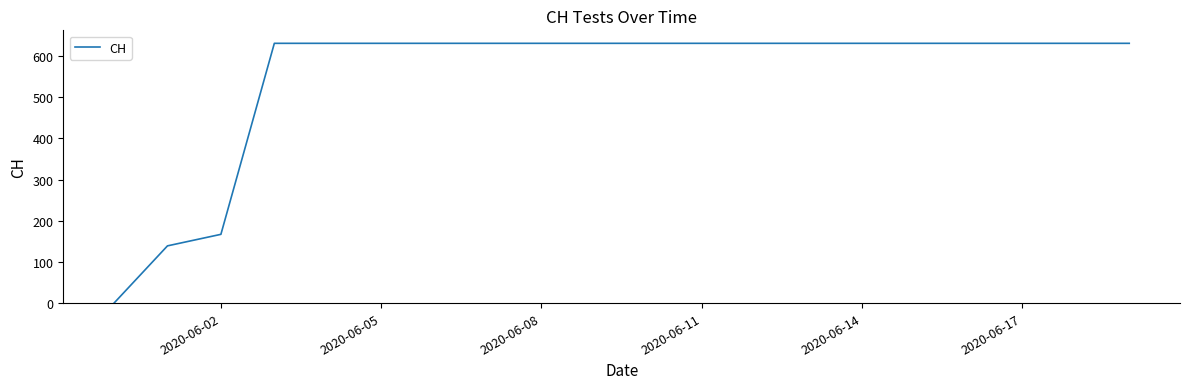

What is the difference between the maximum and minimum values?

631